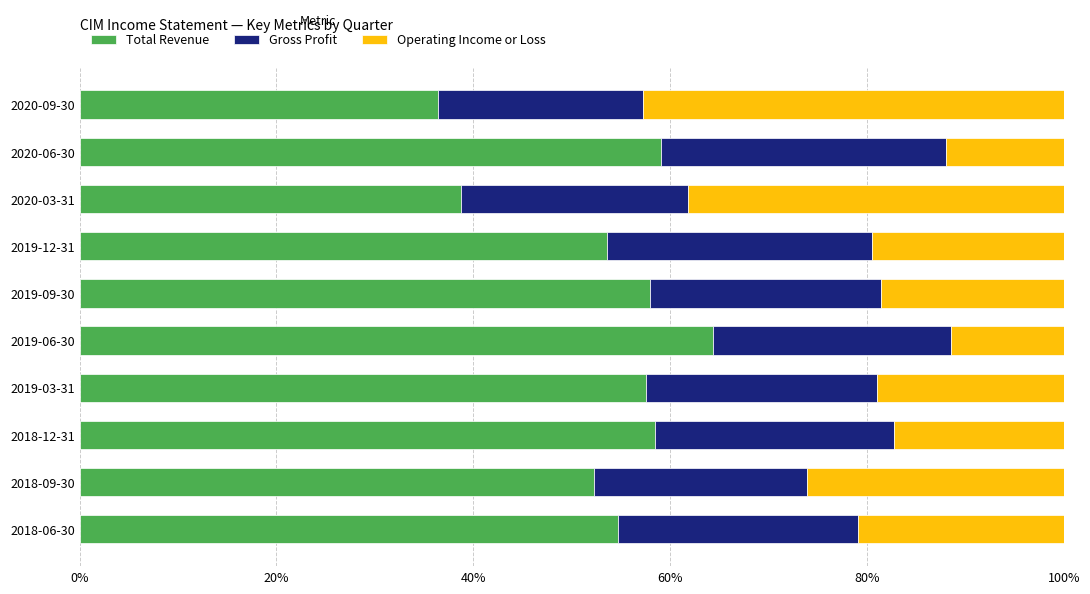

What is the sum of the Total Revenue values at 2019-12-31 and 2018-09-30?

105.8